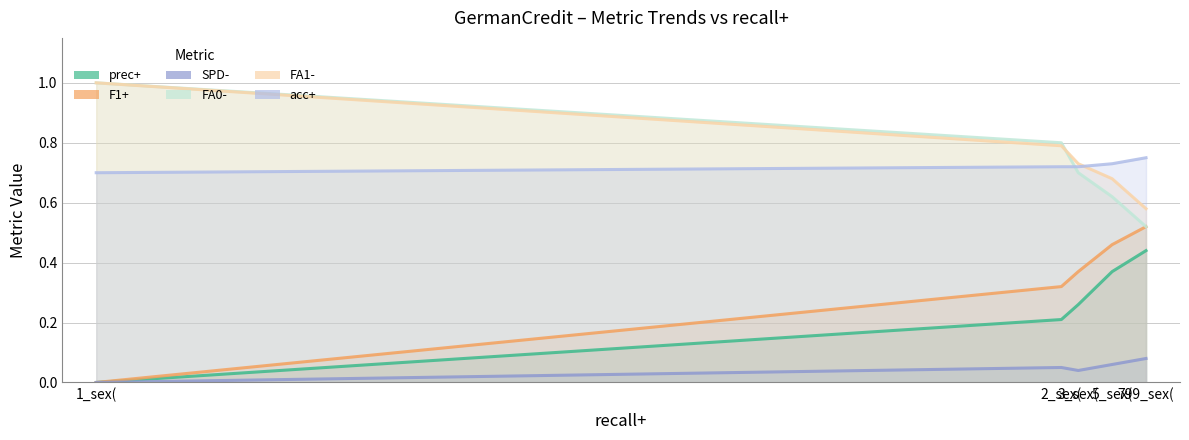

True or false: acc+ has more than 2 points higher than both neighbors.

False